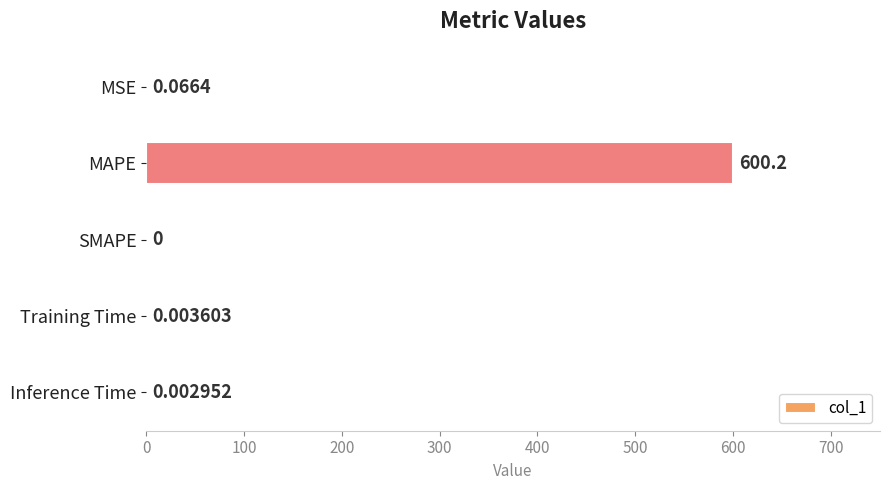

How many positive values are there?

4